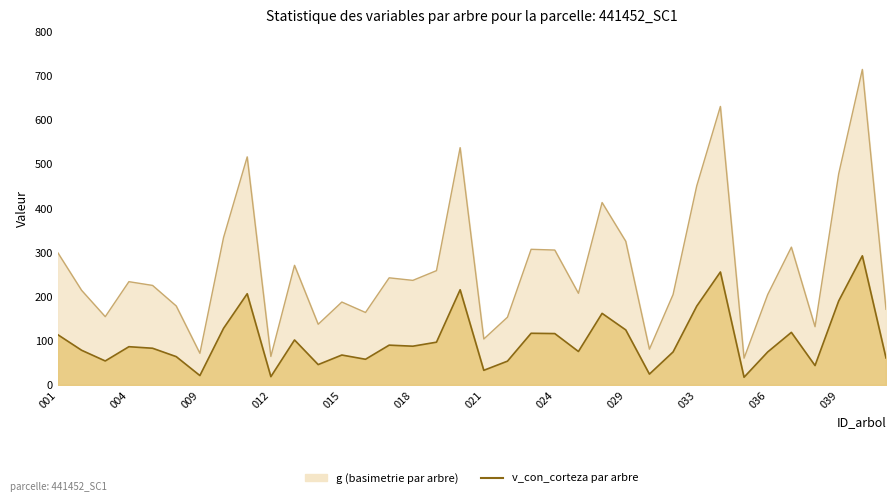

Reading right to left, transcribe all the data shown in this chart.

g: 171.7	715.4	478.8	132.2	312.5	205.1	60.8	631.5	451.4	205.1	81.2	325.8	413.7	207.9	305.9	307.6	153.7	104.2	538.1	259.2	237.2	243.0	164.4	188.1	137.7	271.3	64.7	517.2	334.2	71.8	179.2	225.8	234.2	154.9	214.7	299.5
v_con_corteza: 61.3	292.9	190.5	44.1	119.3	74.9	17.6	256.2	178.8	74.9	24.7	124.9	162.4	76.0	116.6	117.3	54.0	33.3	215.9	97.1	88.0	90.3	58.3	68.0	46.3	102.1	18.9	206.9	128.4	21.4	64.3	83.3	86.8	54.5	78.8	113.9